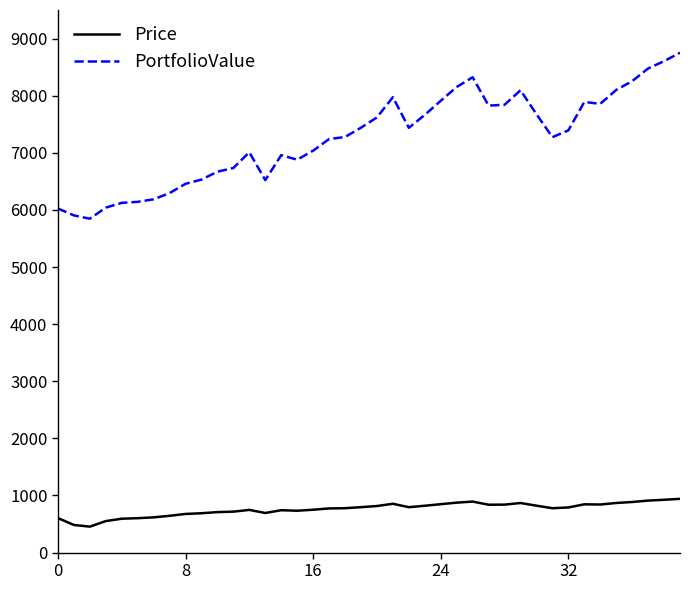

Which series has the largest range (max minus min)?

PortfolioValue